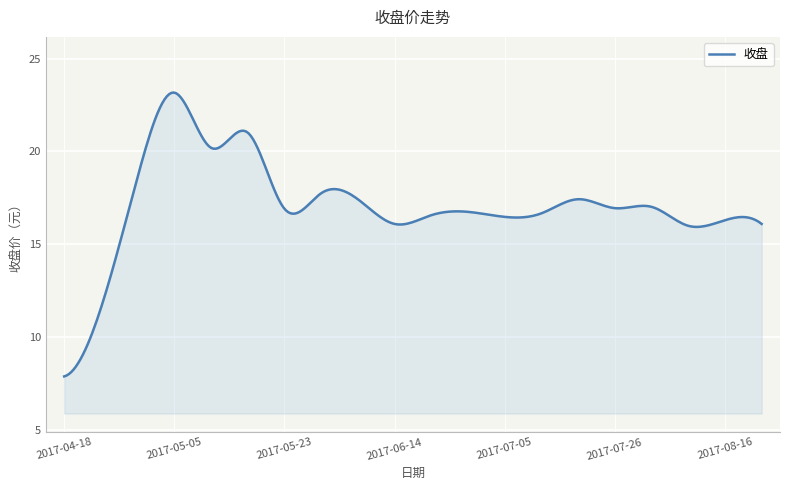

What is the maximum value shown in the chart?

23.2